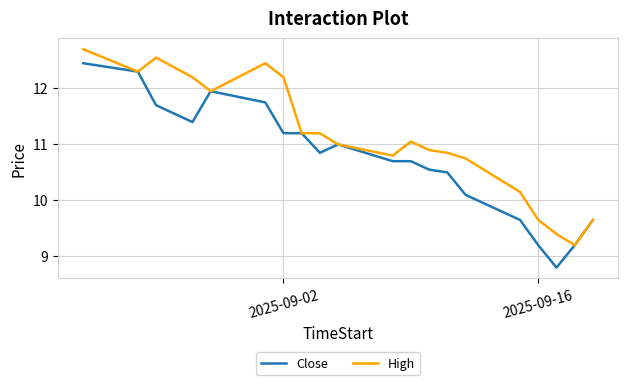

Which series has the largest total across all categories?

High